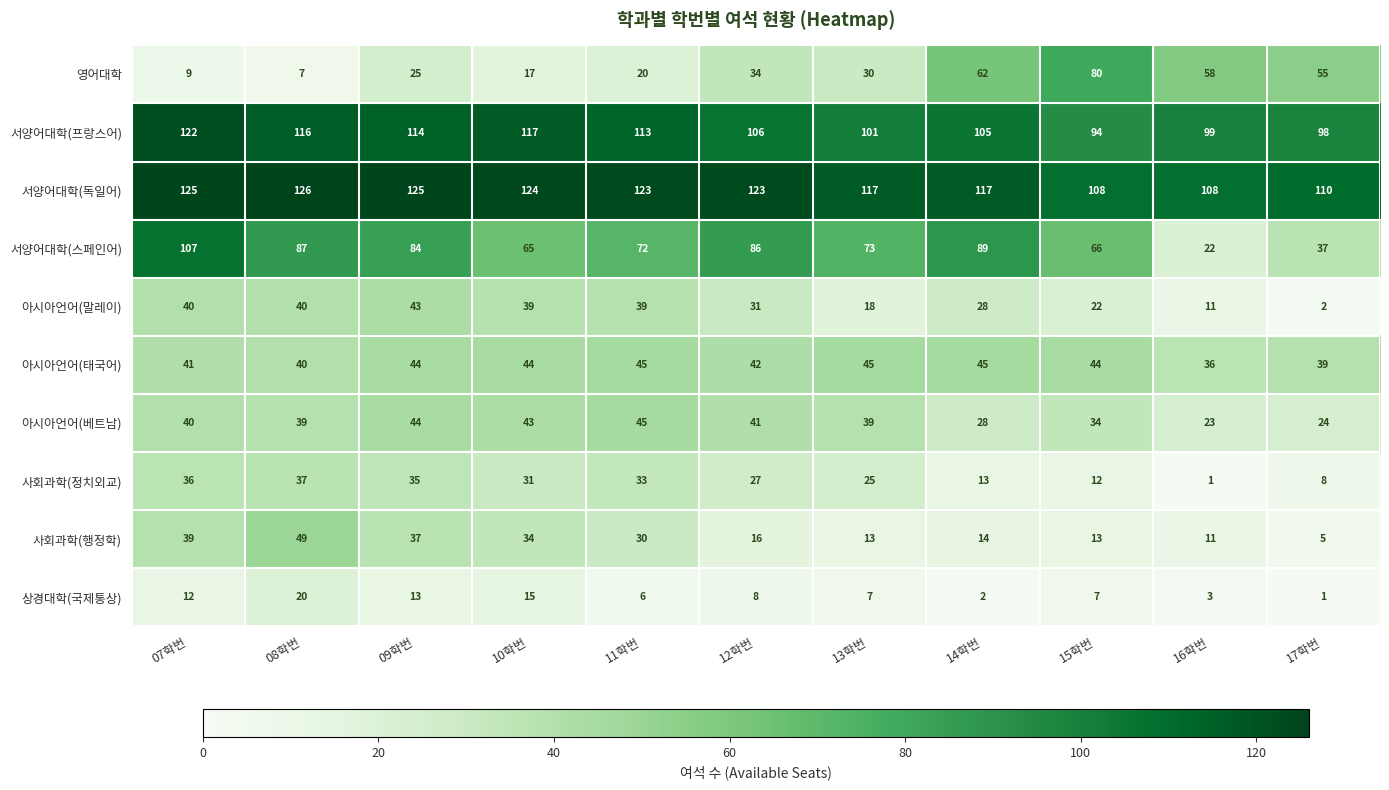

At which category is the sum across all series the highest?

07학번